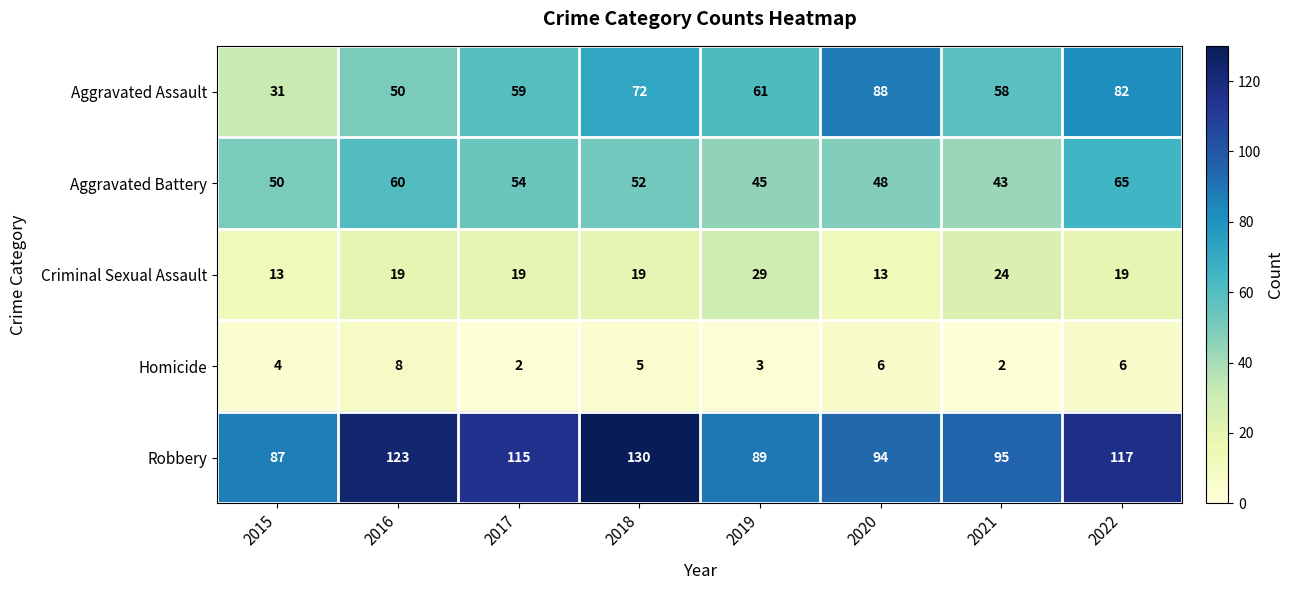

What is the sum of all Criminal Sexual Assault values?

155